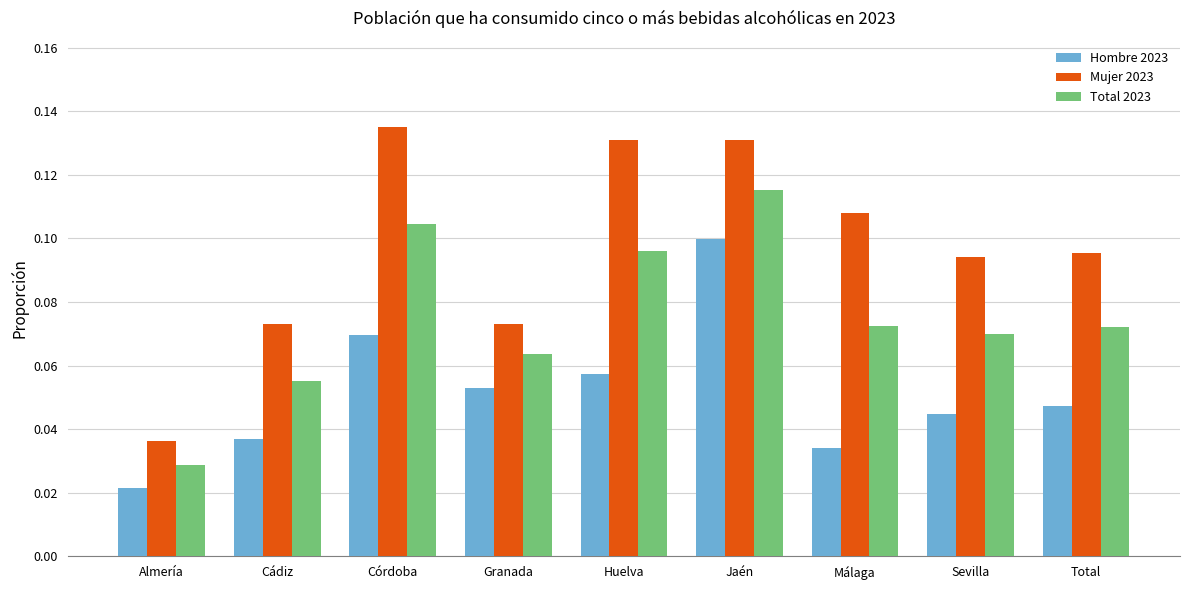

Which series has the largest range (max minus min)?

Mujer 2023